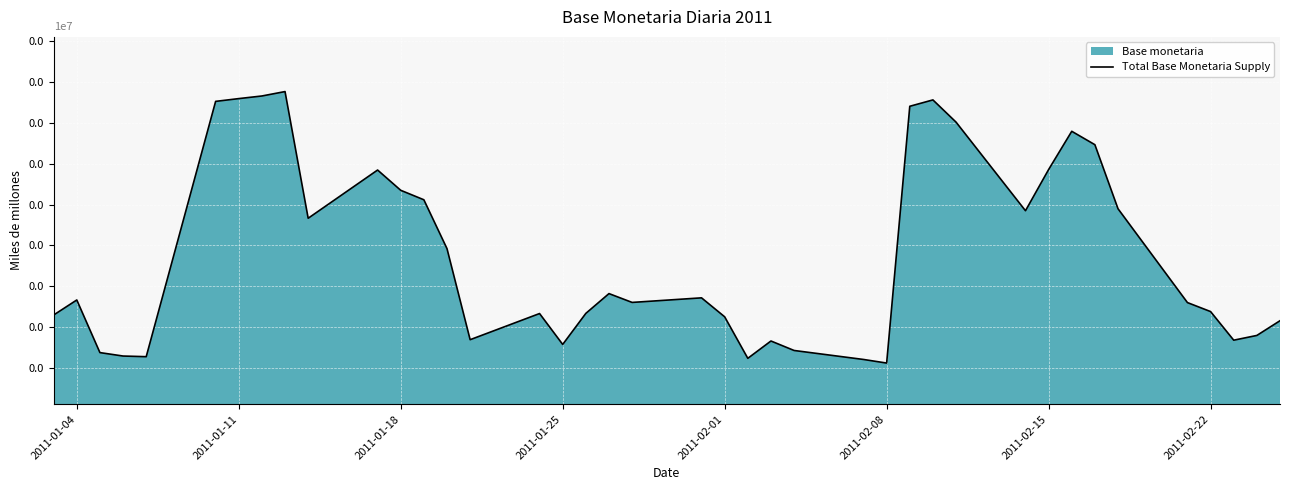

Does the chart display data point markers on the line(s)?

No